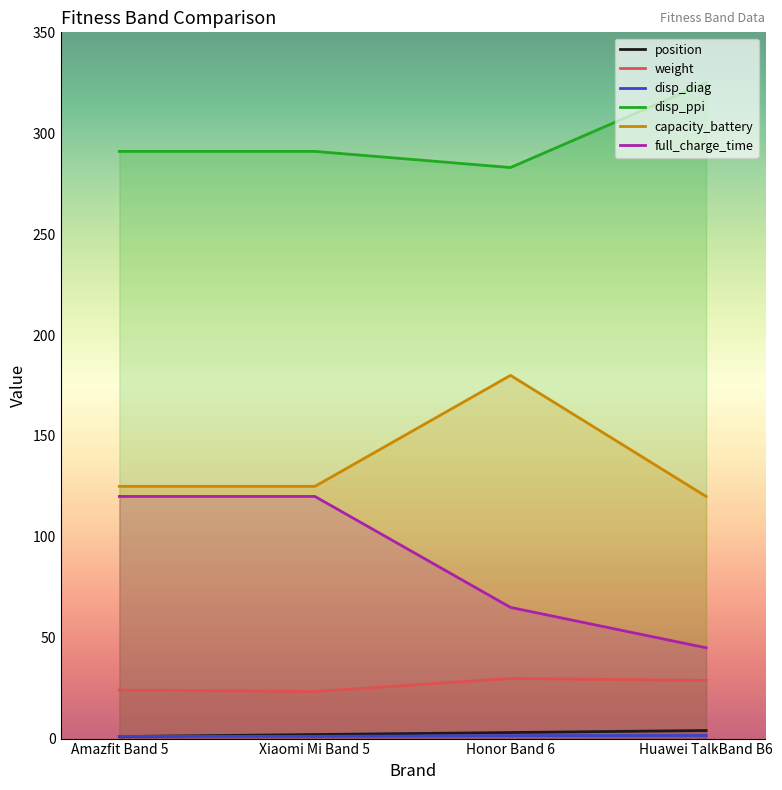

What position from the left is Honor Band 6?

3